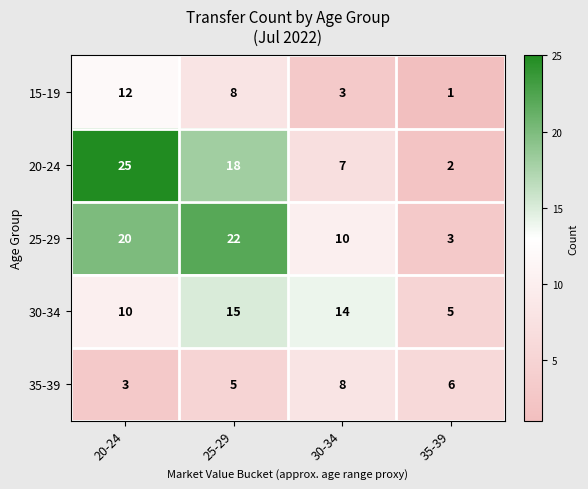

Reading left to right, what are all the values shown in this chart?

15-19: 12	8	3	1
20-24: 25	18	7	2
25-29: 20	22	10	3
30-34: 10	15	14	5
35-39: 3	5	8	6